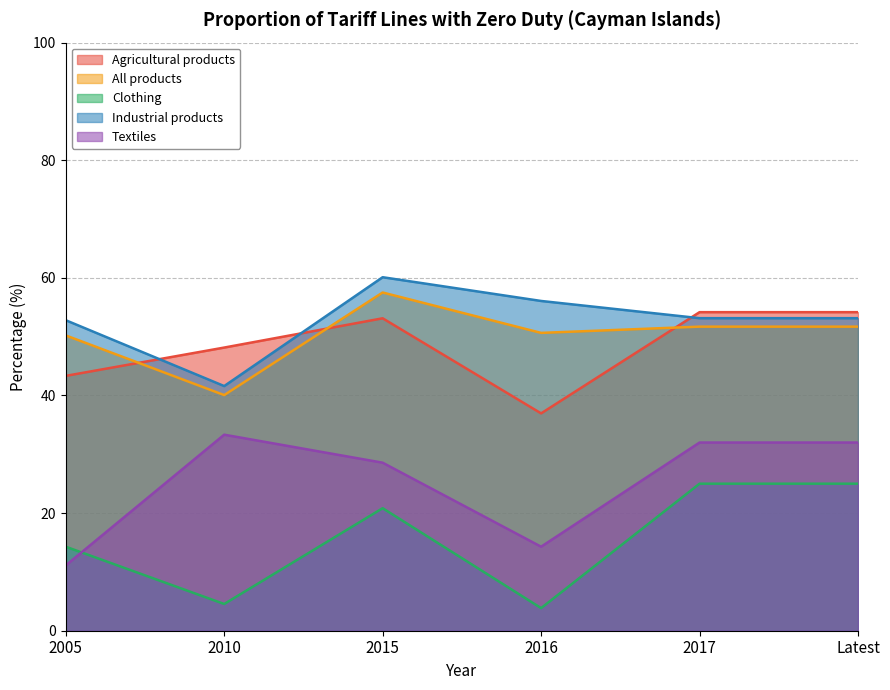

Where is the first local maximum for Agricultural products?

2015